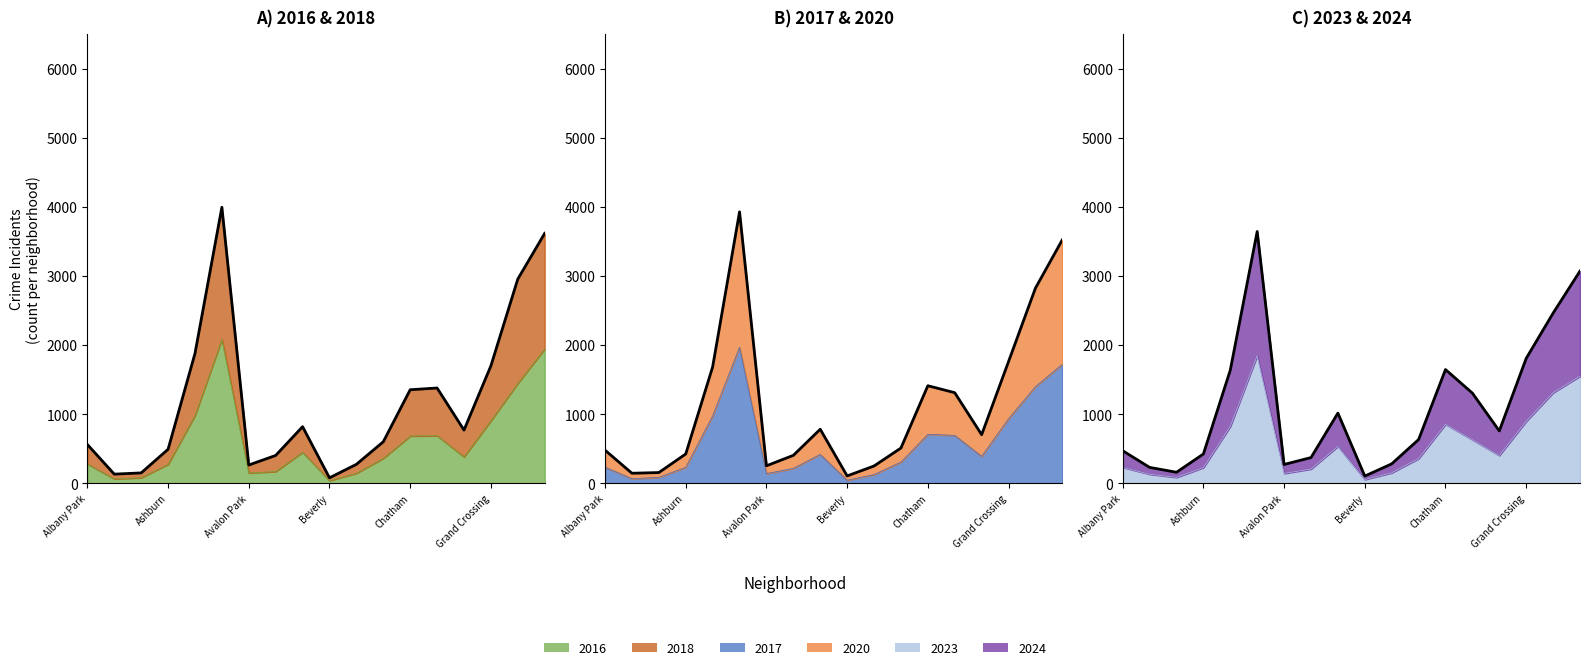

True or false: 2024 and 2023 intersect in this chart.

False